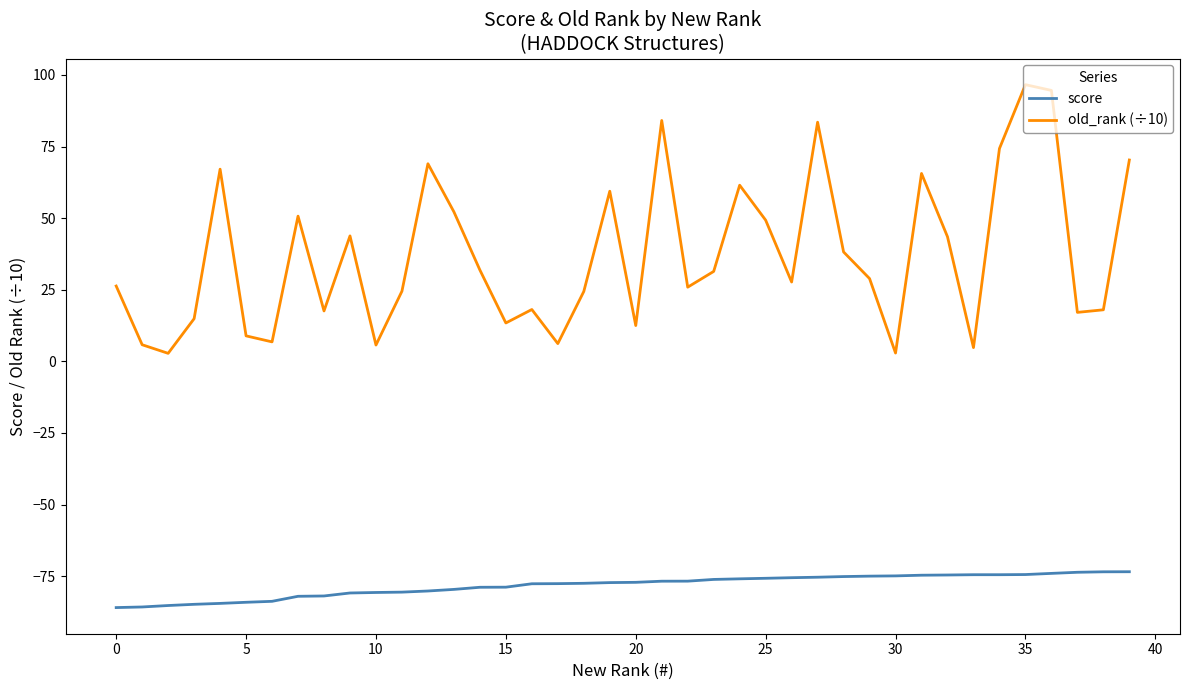

True or false: old_rank (÷10) and score intersect in this chart.

False